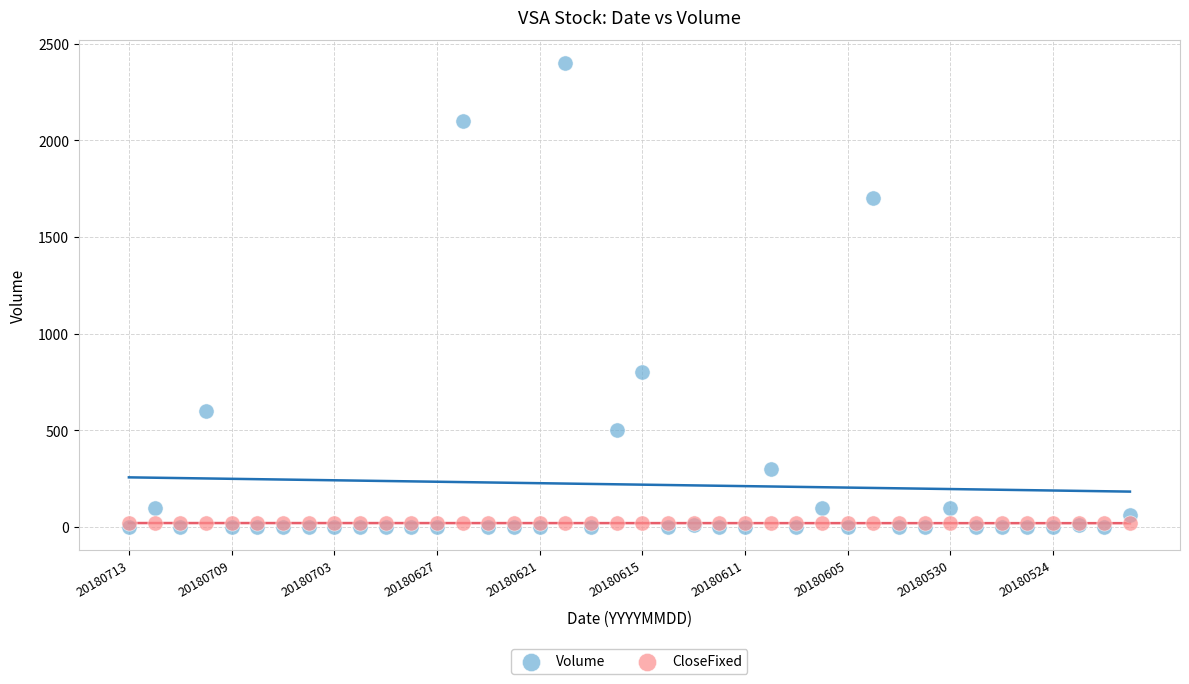

Across all series, what Y value is closest to 1200?

800.0